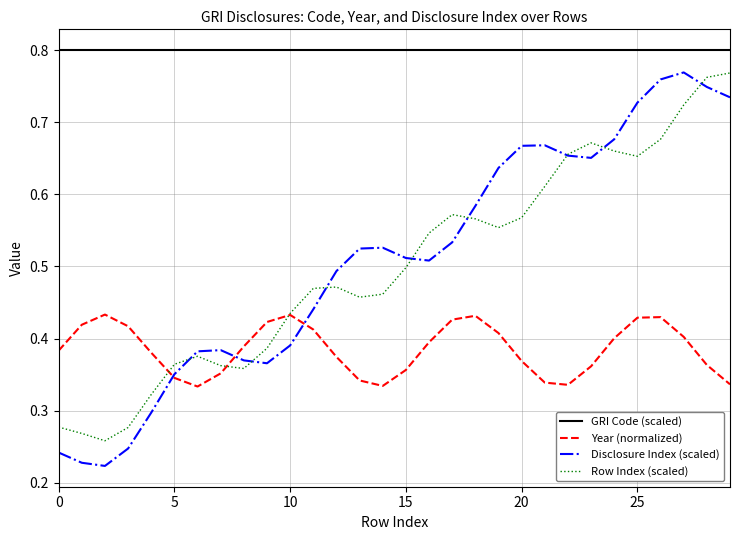

True or false: Year (normalized) and GRI Code (scaled) cross at least once.

False